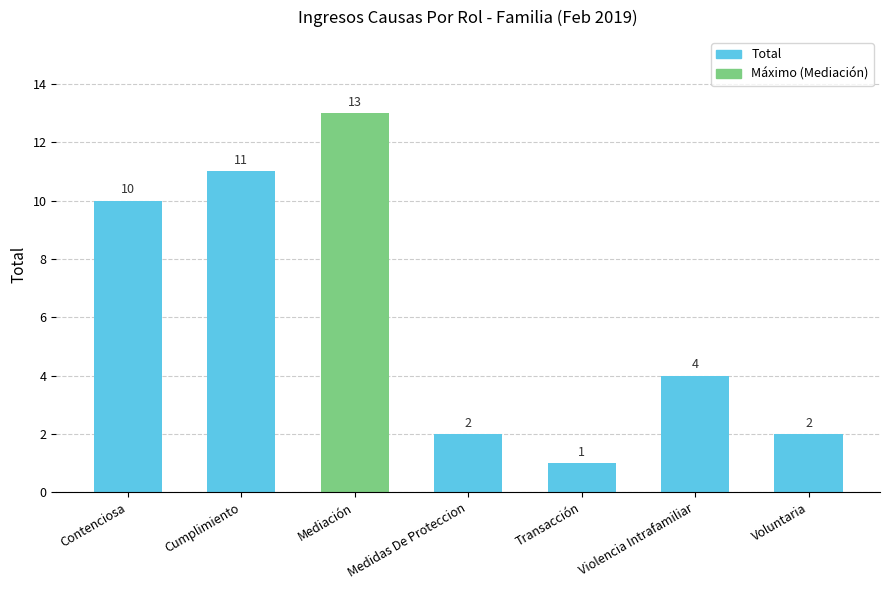

What is the difference between the values at Violencia Intrafamiliar and Medidas De Proteccion?

2